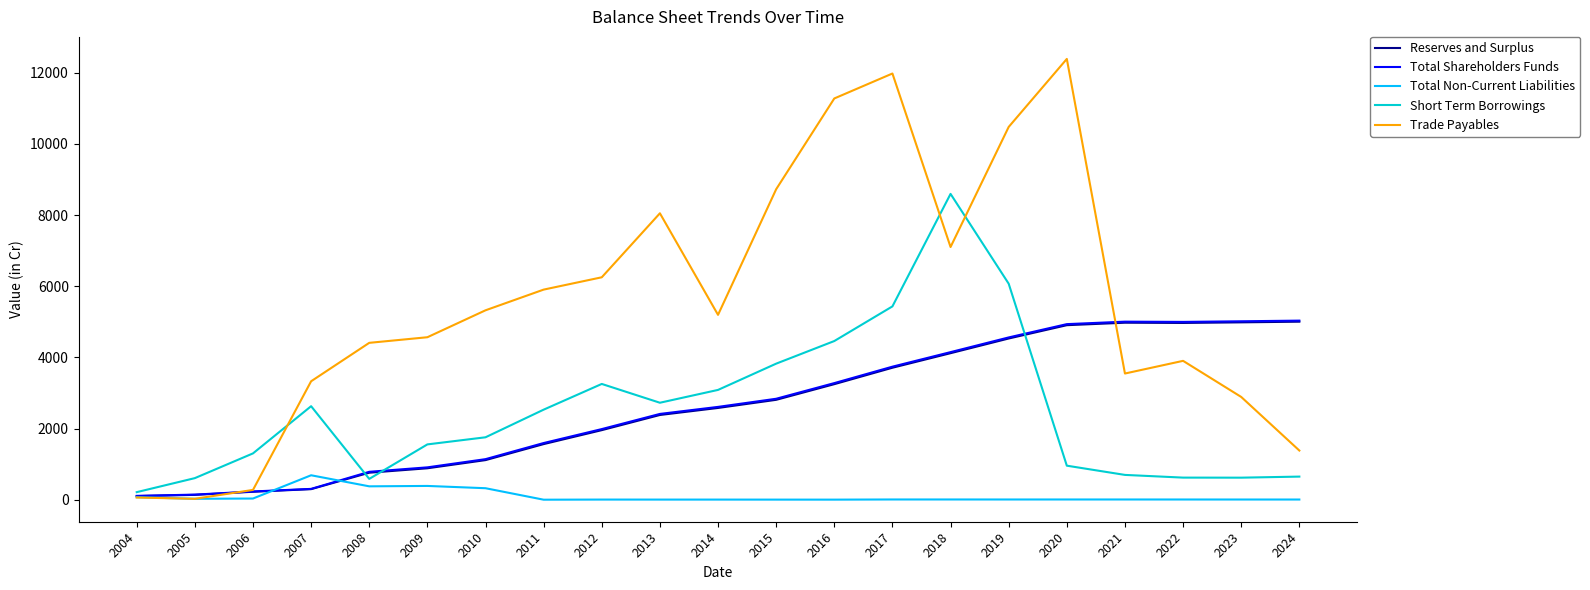

At which label is Short Term Borrowings closest to 4406?

2016